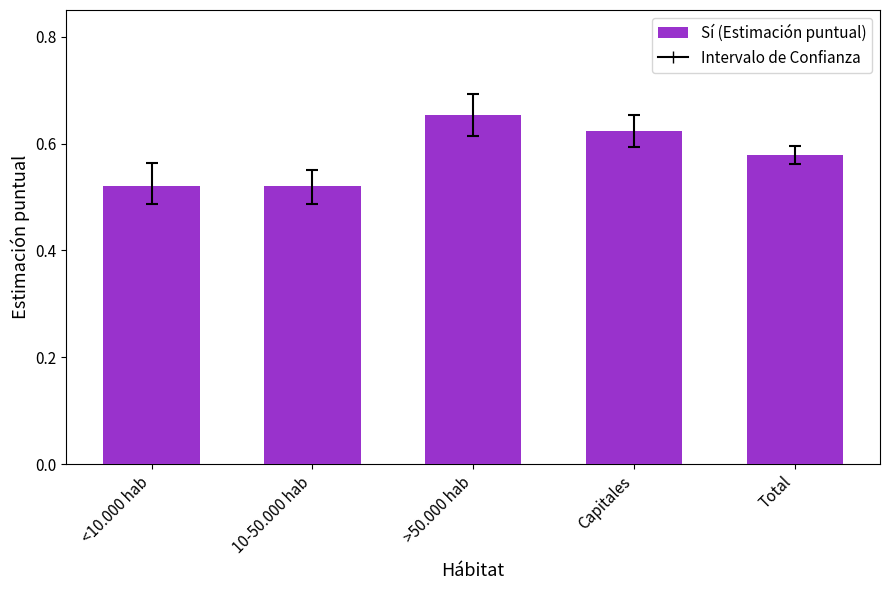

How many categories are shown in the chart?

5